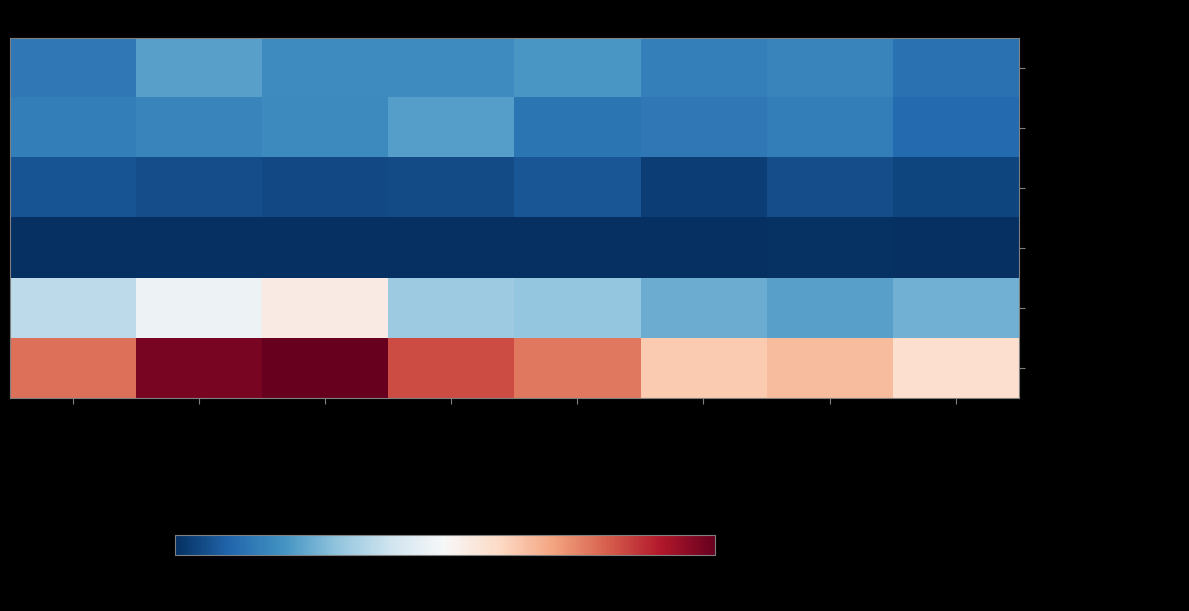

At 2019, list the series in order from largest to smallest.

Total, Robbery, Aggravated Assault, Aggravated Battery, Criminal Sexual Assault, Homicide